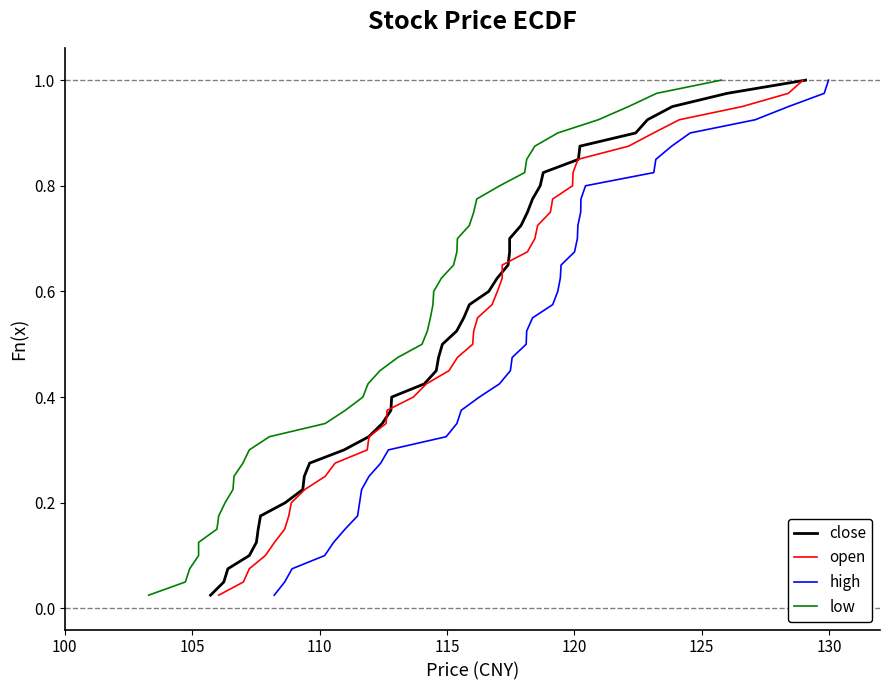

Is the value of high at 37 greater than the value of close at 28?

Yes